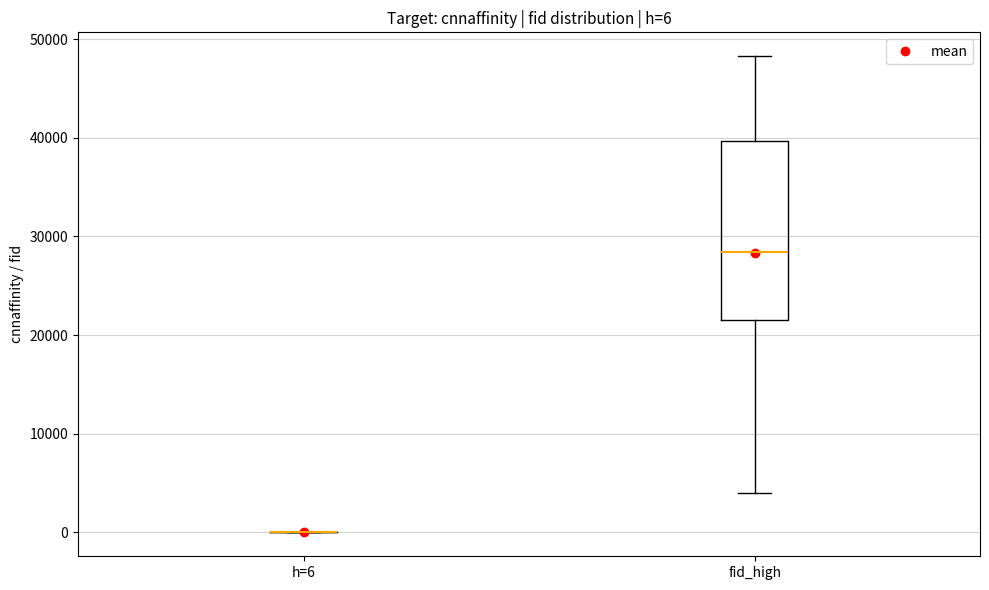

Comparing the boxes themselves (not the whiskers), which one is the tallest?

fid_high